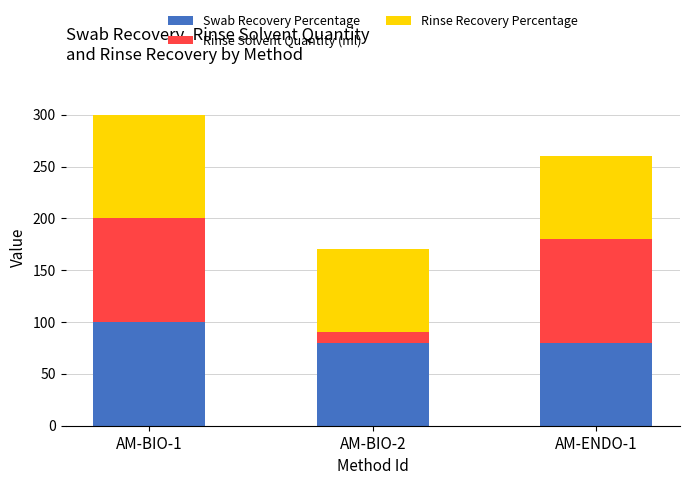

What is the difference between the maximum and minimum values in the Swab Recovery Percentage series?

20